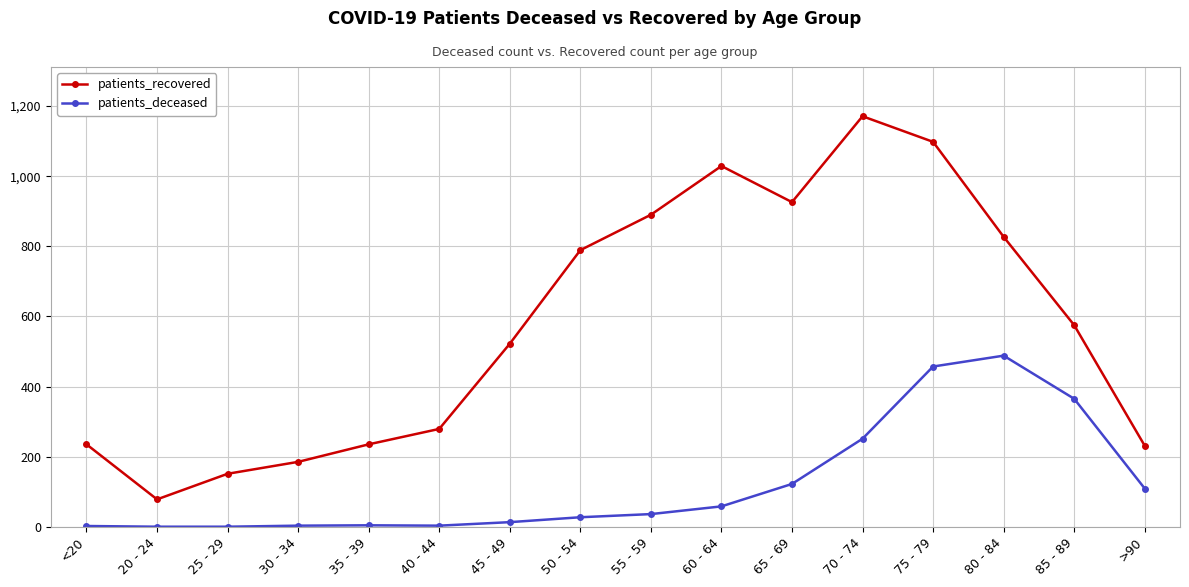

True or false: patients_recovered has more than 0 points higher than both neighbors.

True